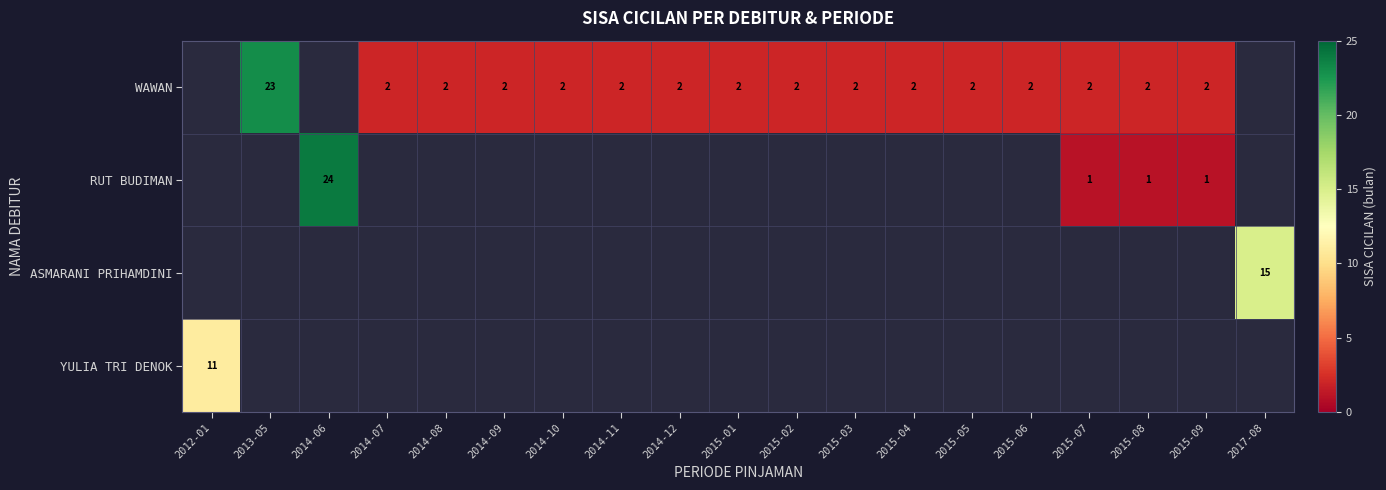

Is the value of RUT BUDIMAN at 2015-09 greater than the value of WAWAN at 2015-05?

No